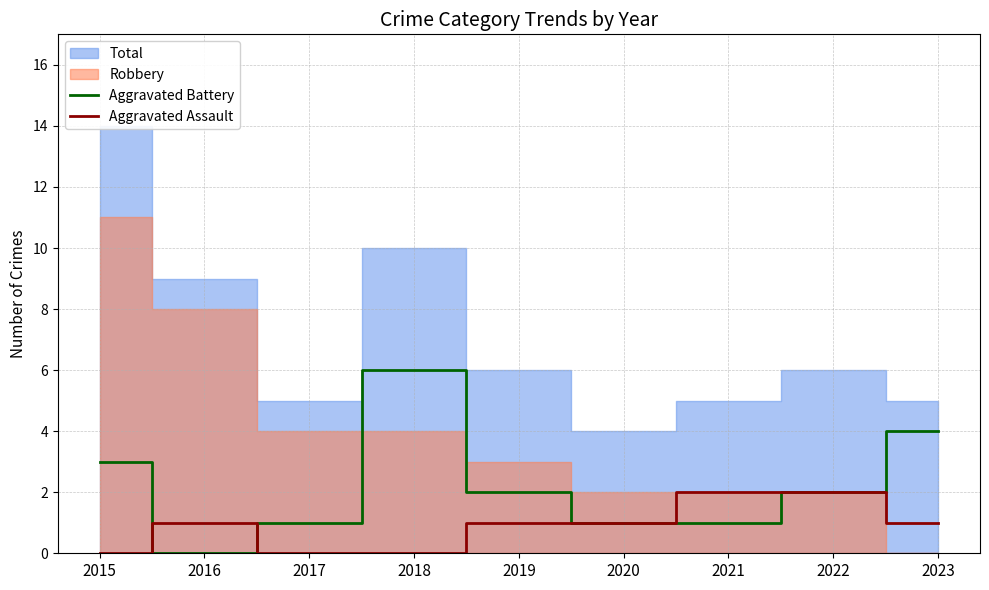

The value of Aggravated Battery at 2018 is 6. True or false?

True